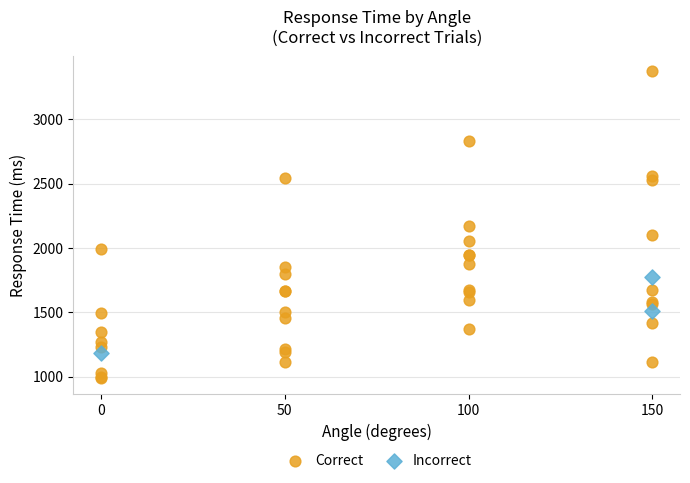

Which series has the largest Y range (max minus min)?

Correct